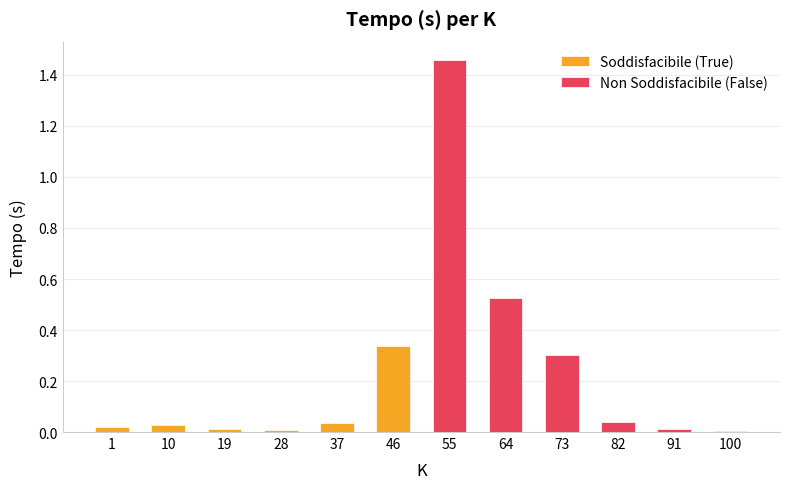

Does the chart contain any negative values?

No